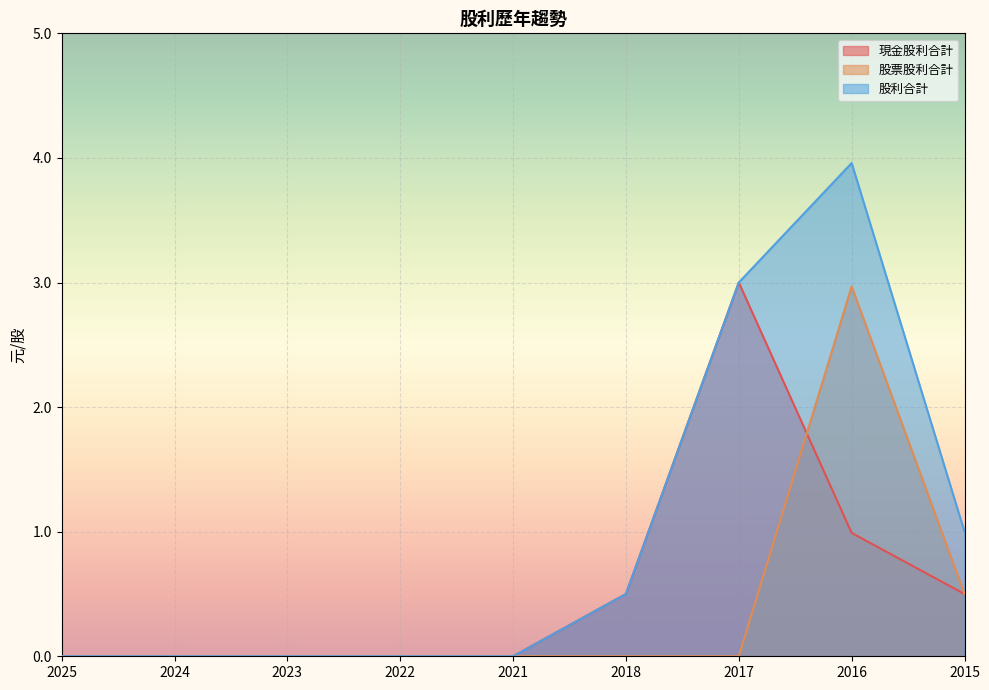

Is it true that 股票股利合計 equals 4.3 at 2016?

False